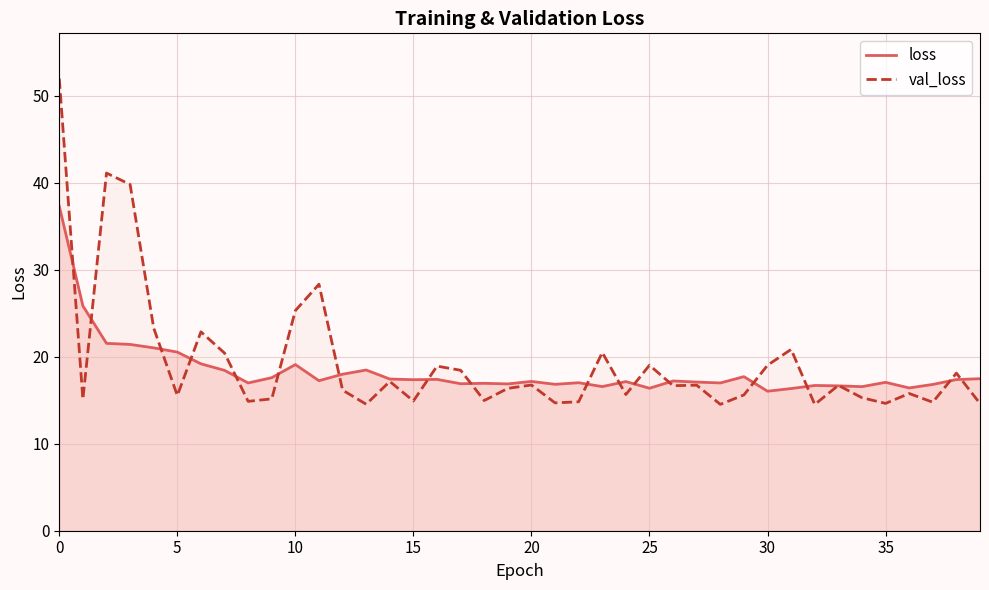

Which series has the largest total across all categories?

val_loss